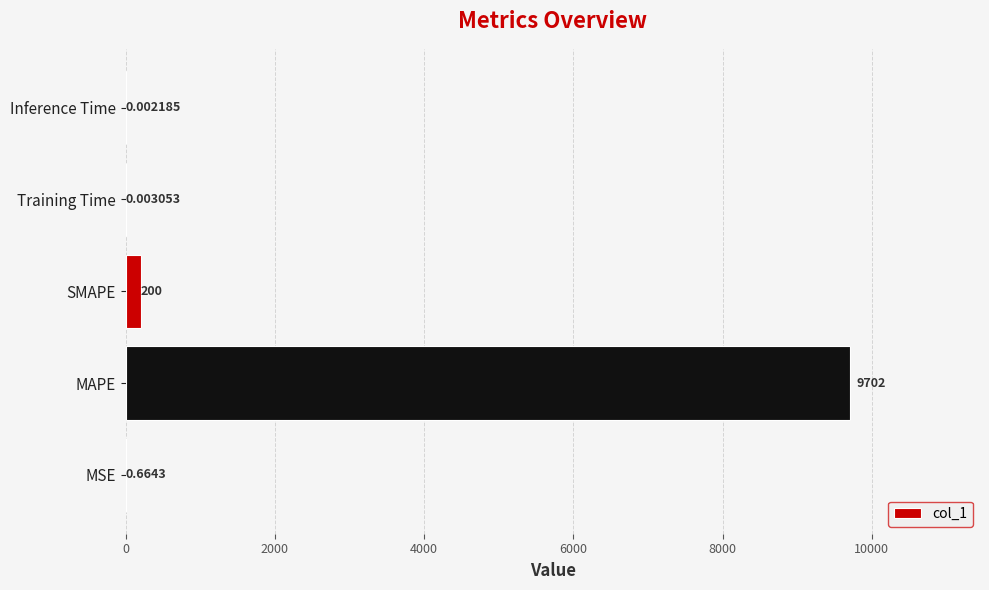

Where is the data nearest to the value 4851?

SMAPE